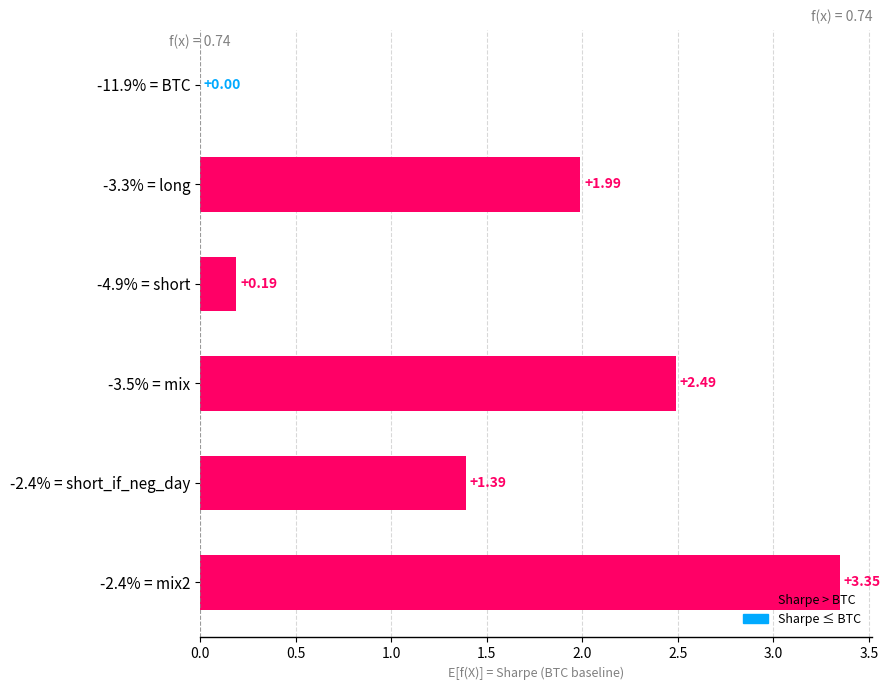

Which has a higher value, -2.4% = mix2 or -3.5% = mix?

-2.4% = mix2